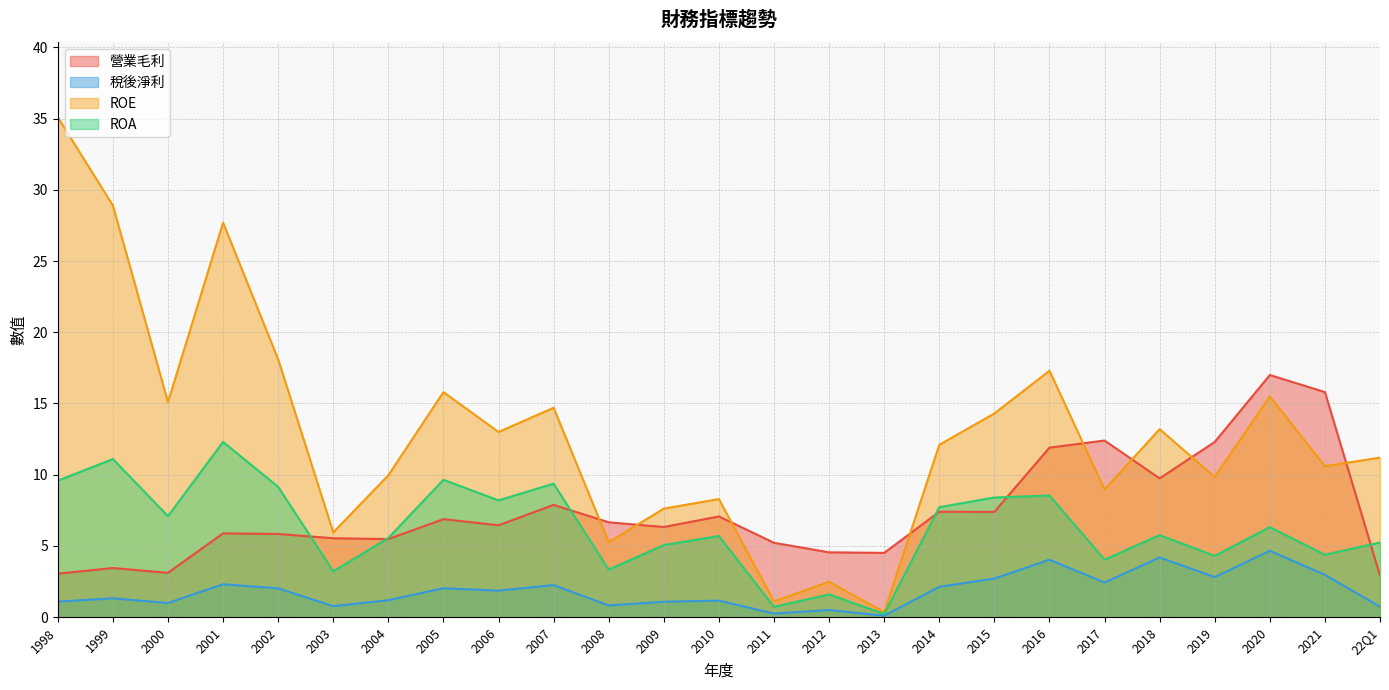

True or false: ROE and 稅後淨利 intersect in this chart.

False